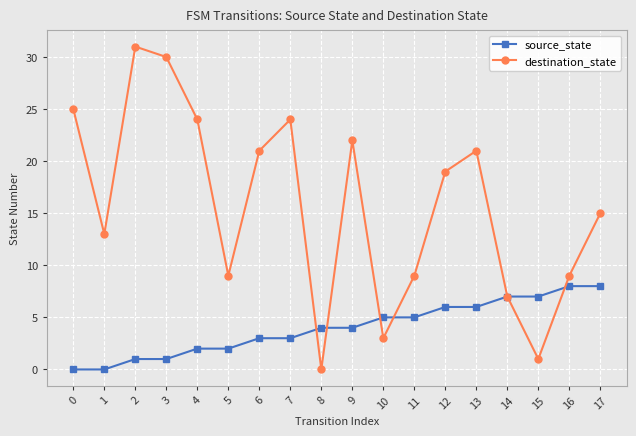

What is the sum of all source_state values?

72